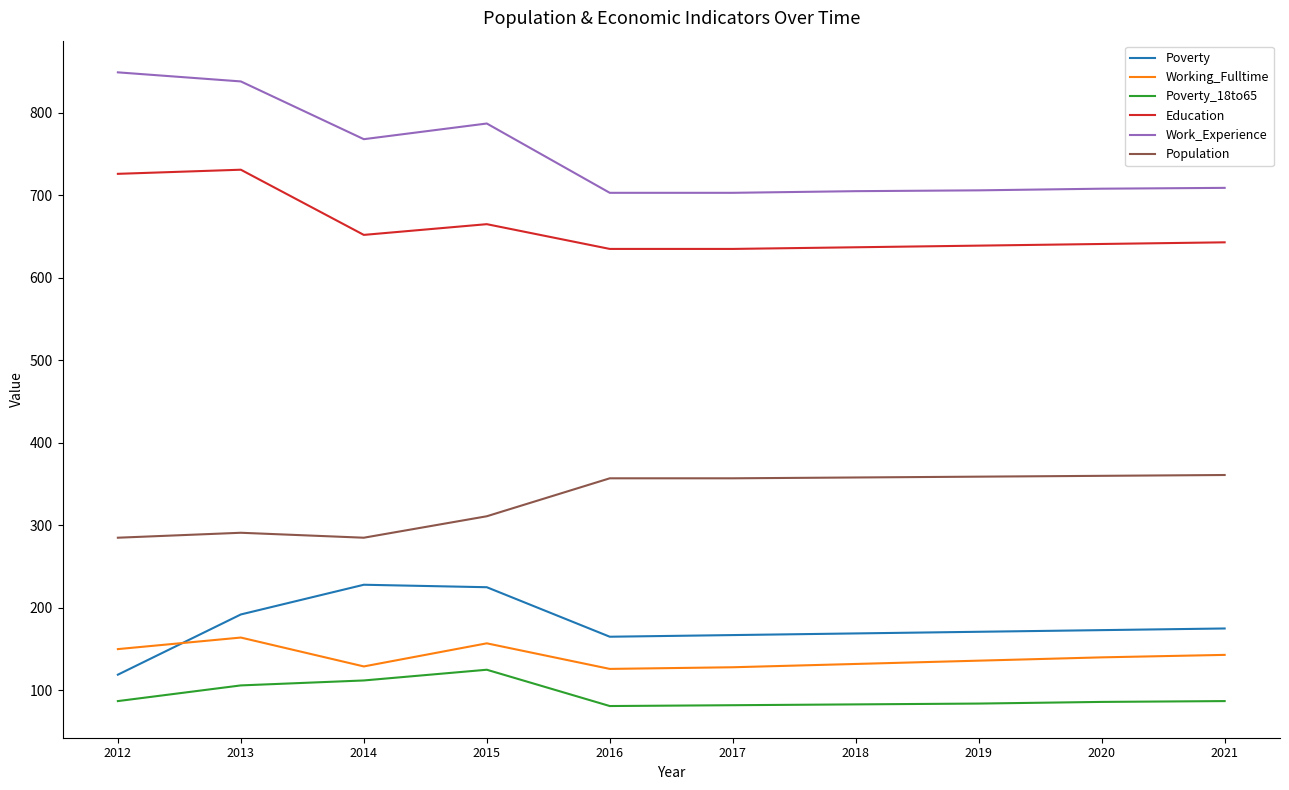

What is the difference between the highest and lowest values at 2017?

621